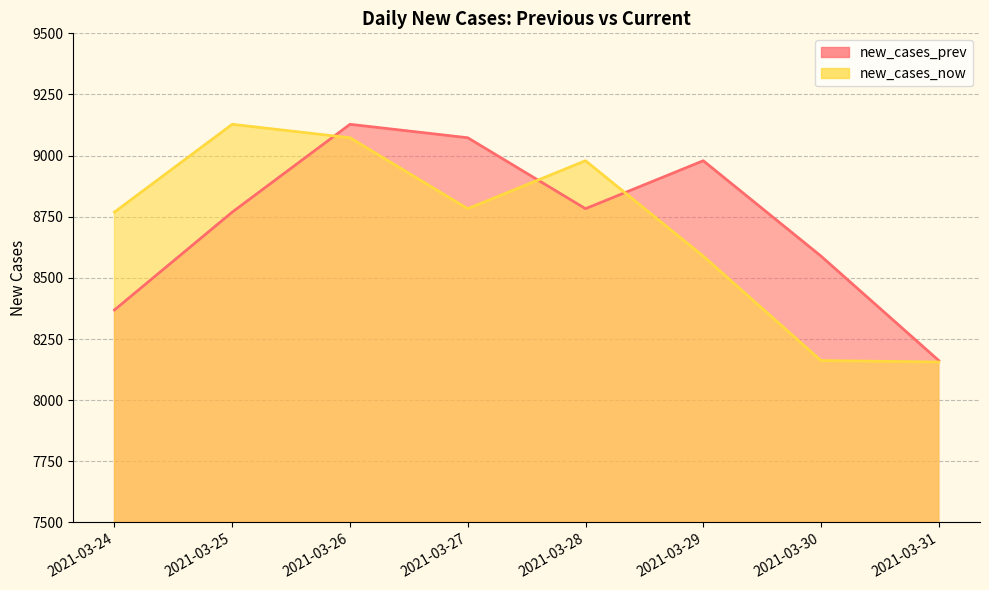

Where is the first local minimum for new_cases_prev?

2021-03-28